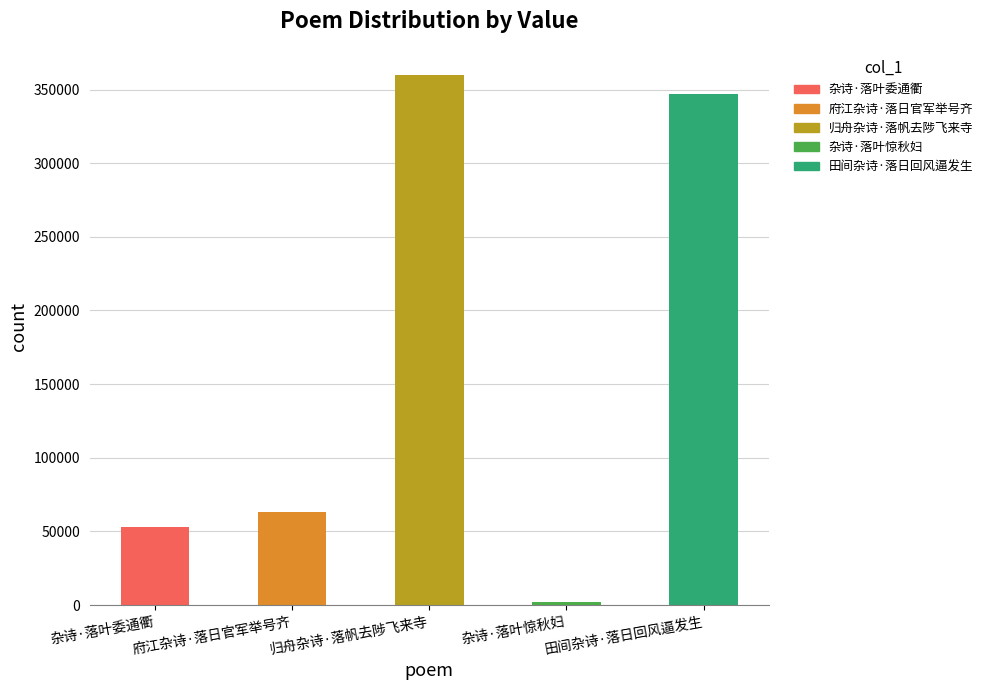

What is the smallest value displayed?

2302